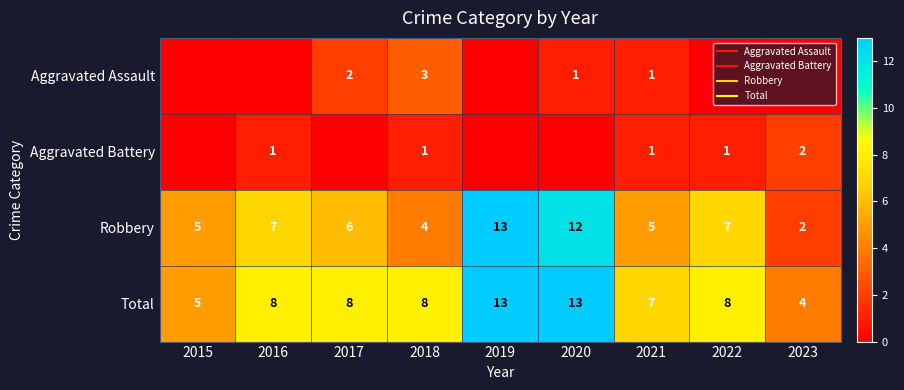

Which series has the largest range (max minus min)?

Robbery